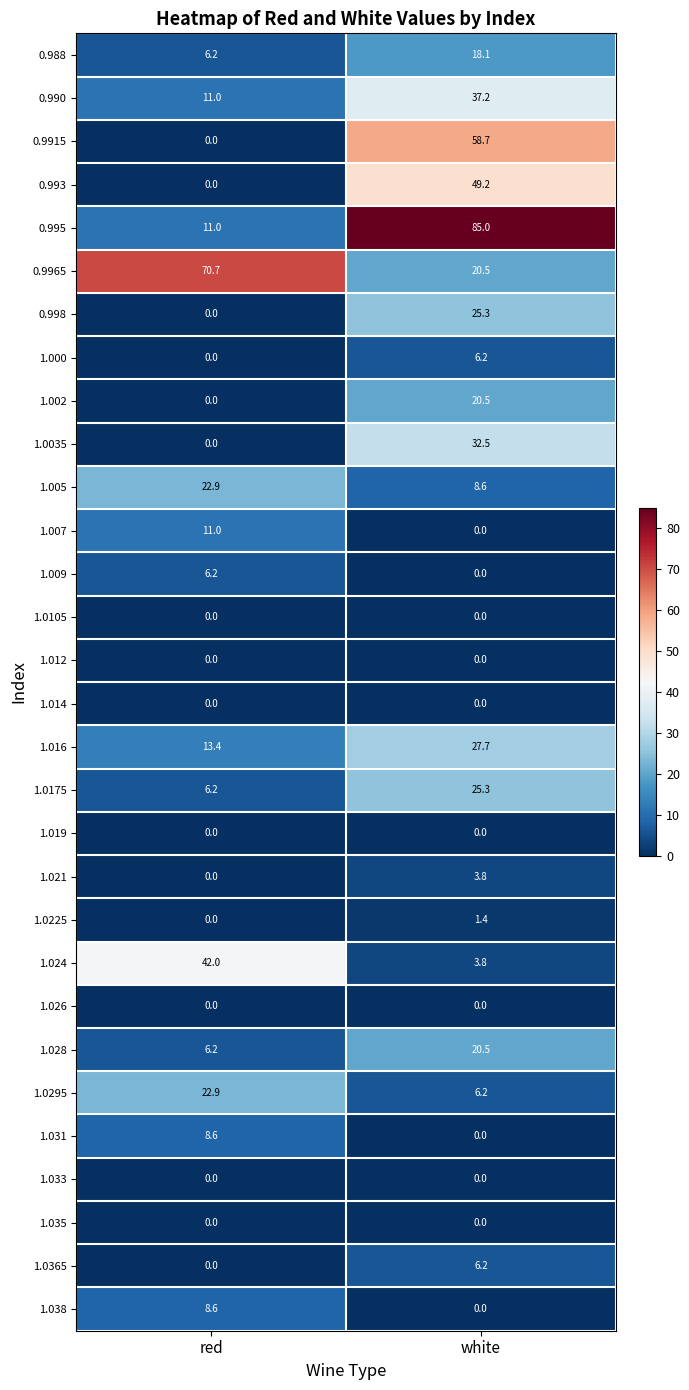

Is it true that 0.9965 equals 31.6 at white?

False